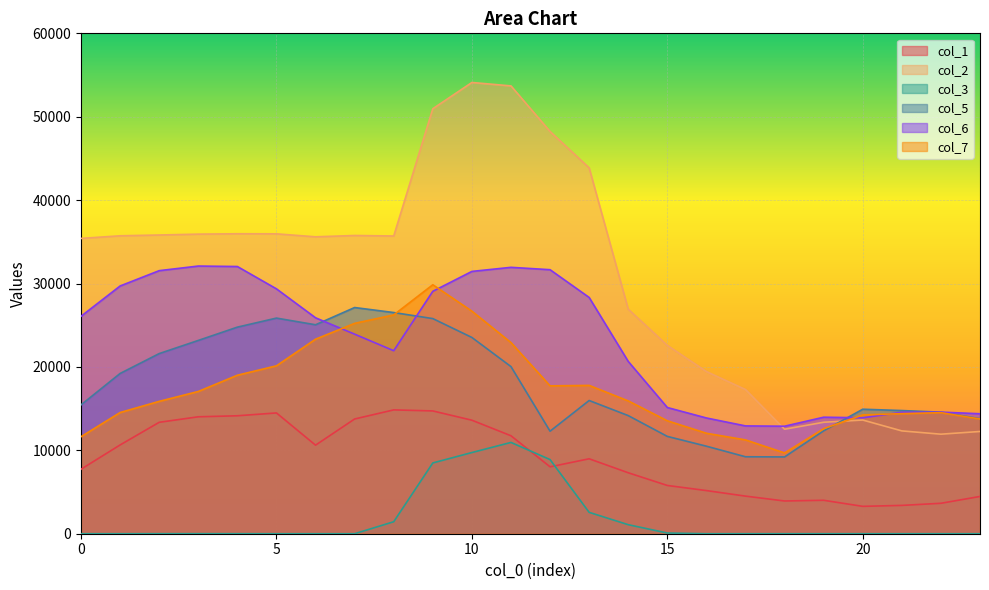

Where is col_1 nearest to the value 9065?

13